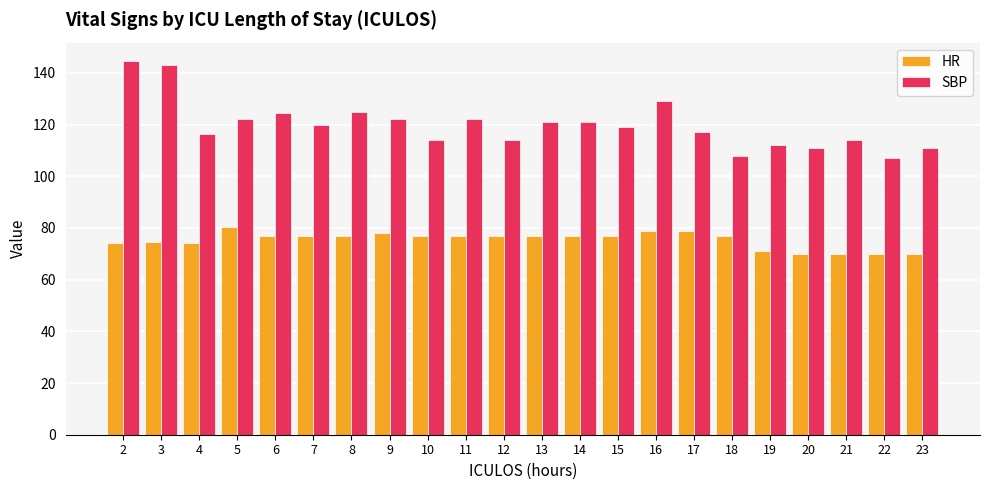

What is the difference between the highest and lowest values at 12?

37.0